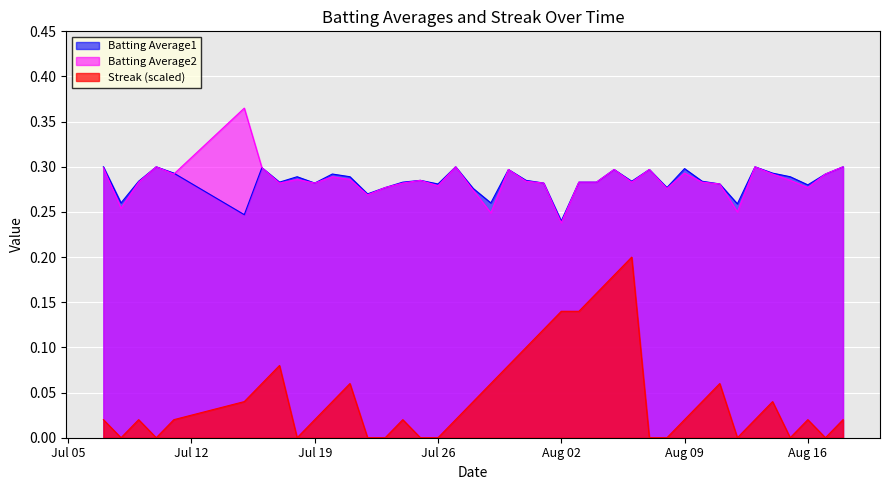

How many Batting Average2 values are between 0 and 1?

40